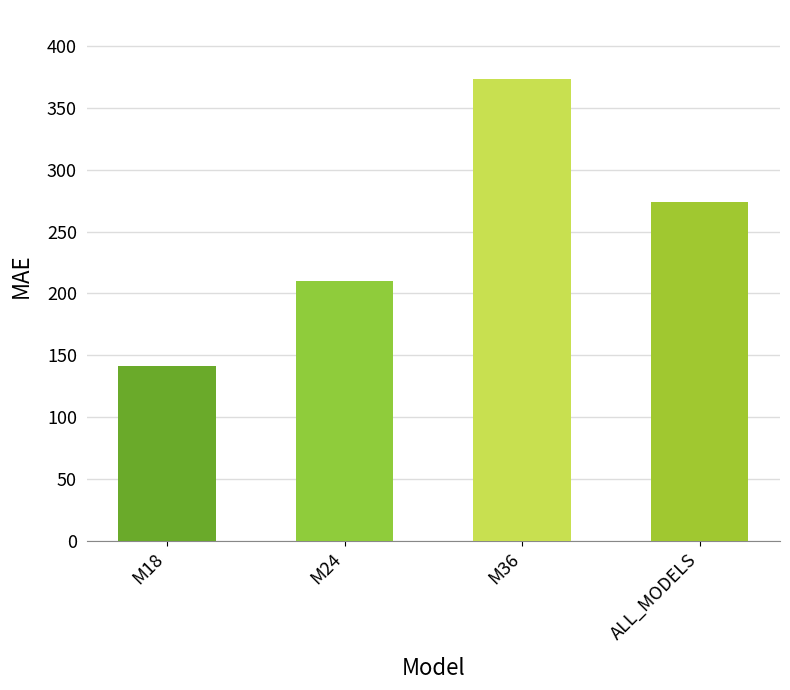

Approximately how many times larger is the value at M36 compared to ALL_MODELS?

1.4